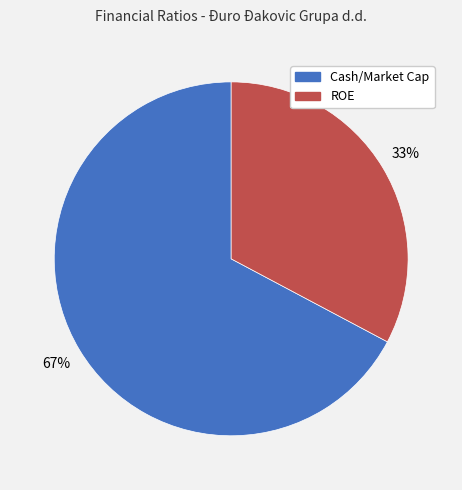

Is there a majority slice in this chart?

Yes